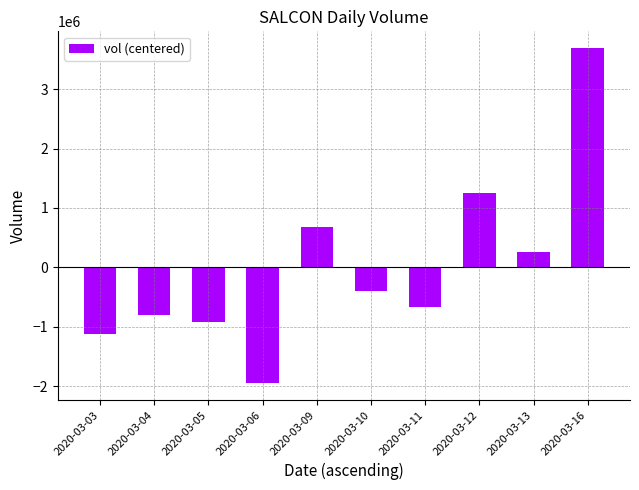

Rank the categories by value from lowest to highest.

2020-03-06, 2020-03-03, 2020-03-05, 2020-03-04, 2020-03-11, 2020-03-10, 2020-03-13, 2020-03-09, 2020-03-12, 2020-03-16